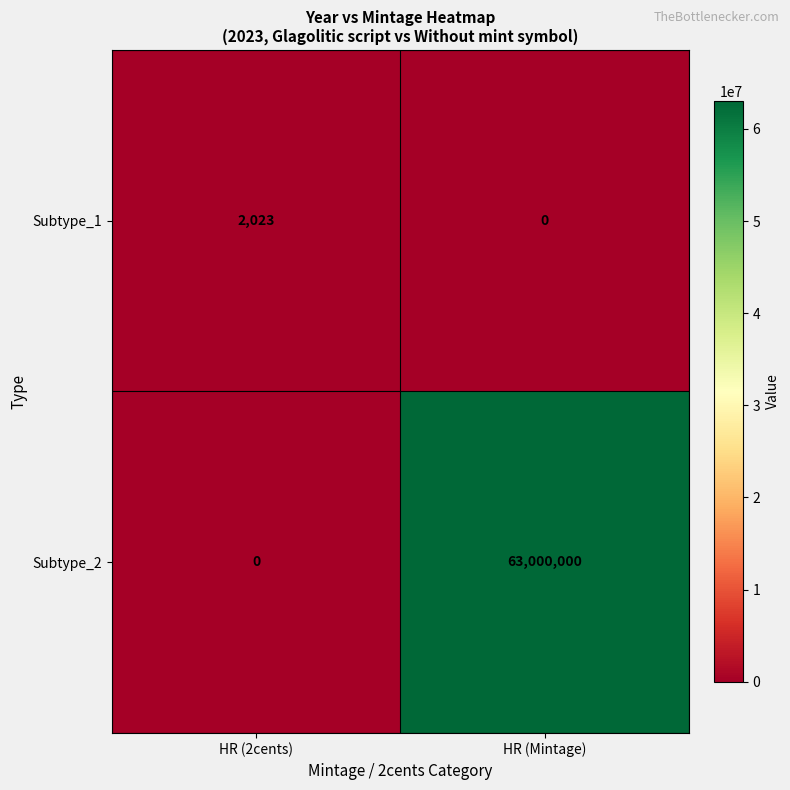

The value of Subtype_2 at HR (Mintage) is 99270540. True or false?

False